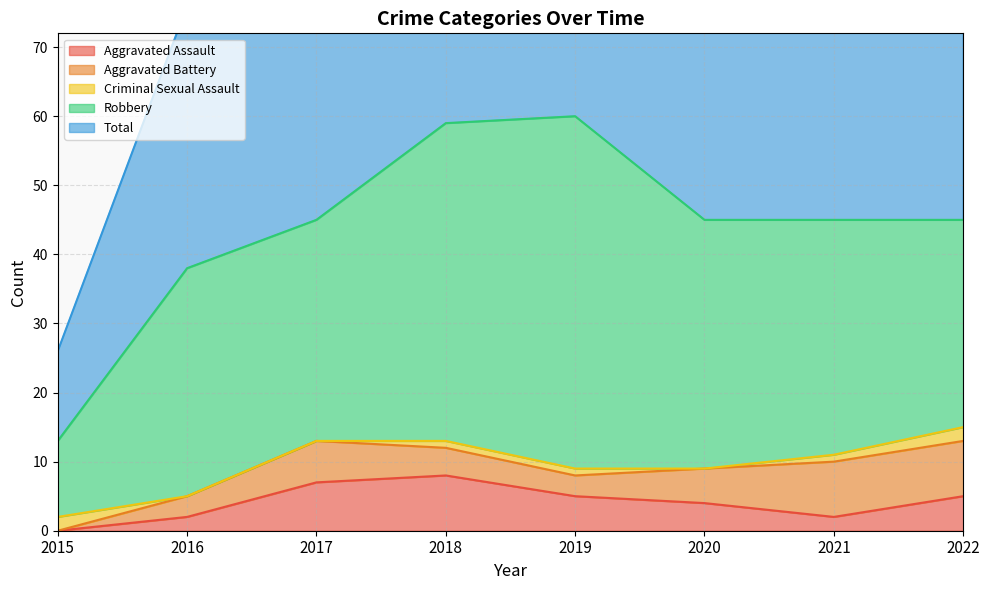

Which series changed the most between 2017 and 2019?

Robbery